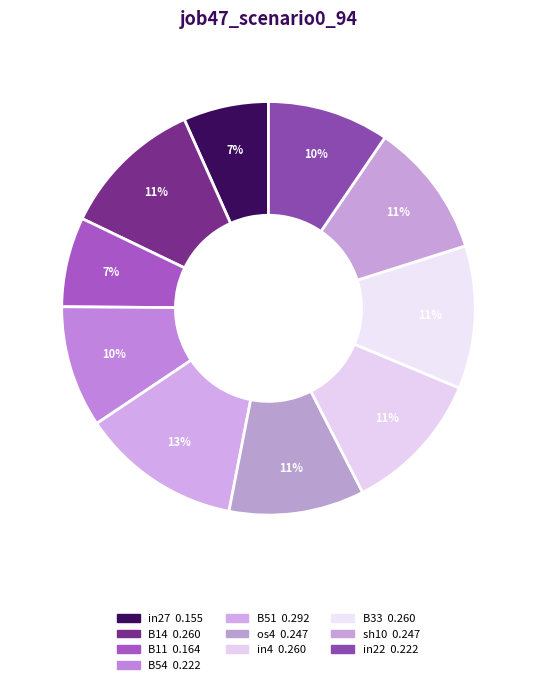

Which slice is the largest?

B51